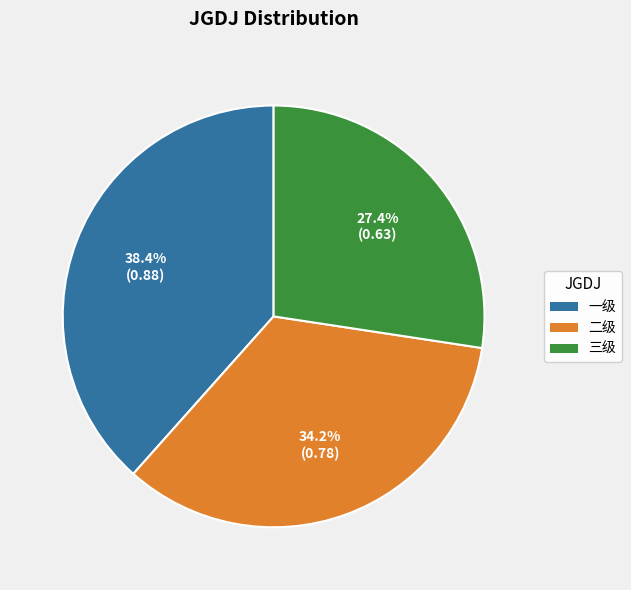

To the nearest percent, what percentage of the pie is 二级?

34%